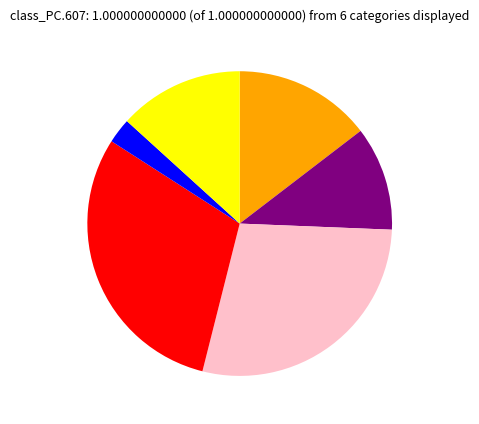

Does any single category account for the majority?

No